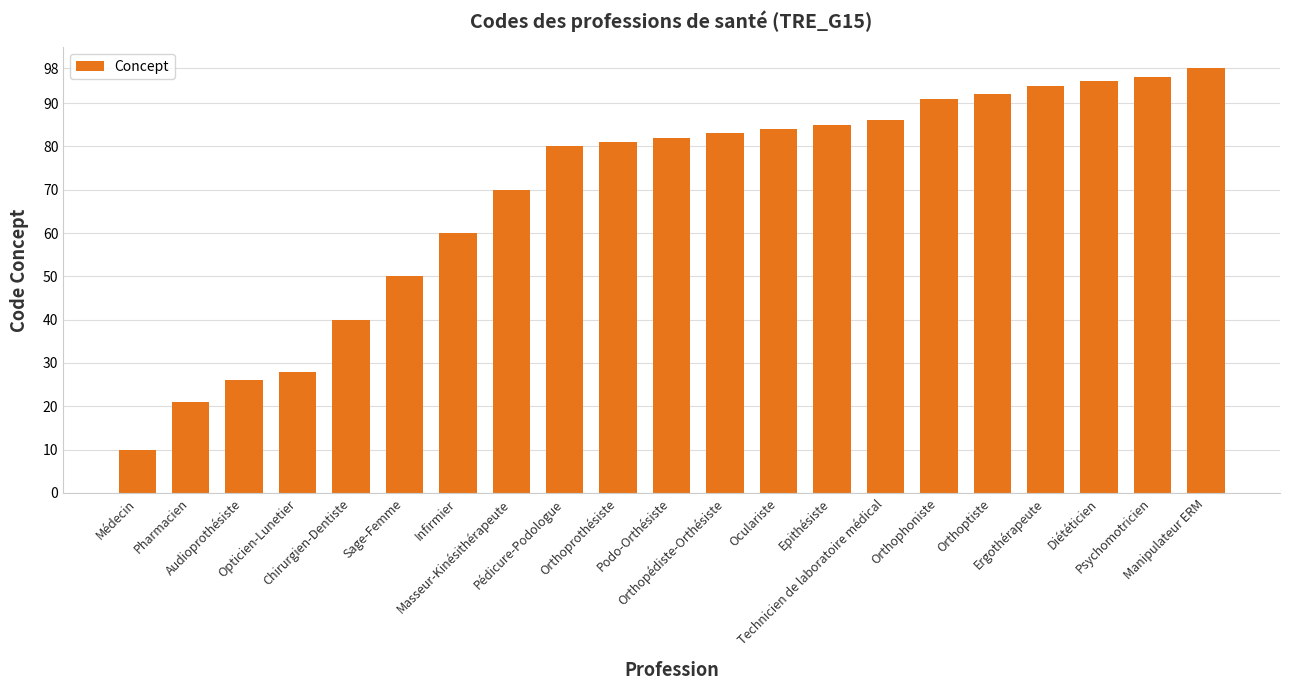

What is the difference between the maximum and second lowest values?

77